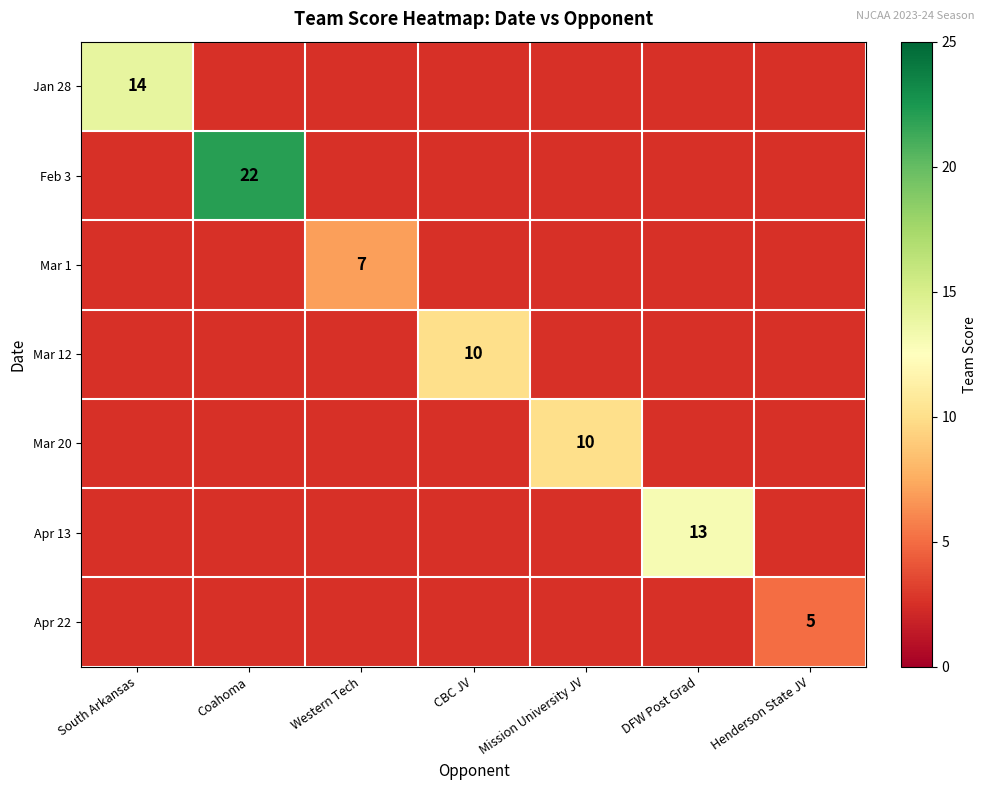

At which category does the chart reach its peak across all series?

Coahoma